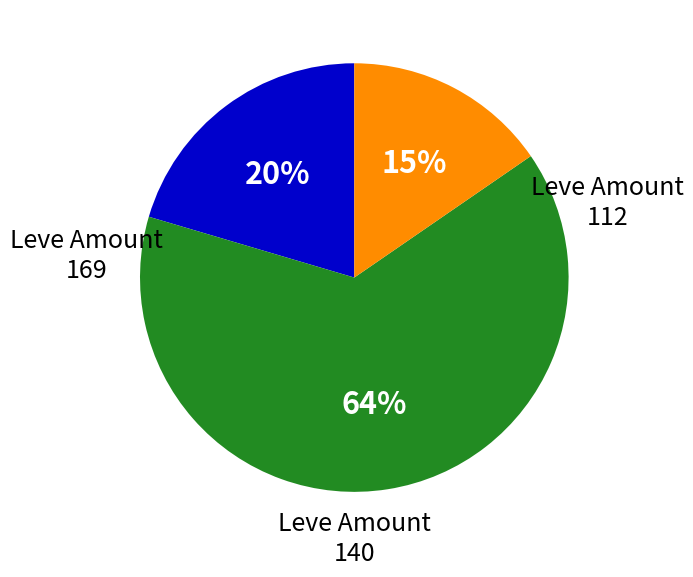

Is there a majority slice in this chart?

Yes